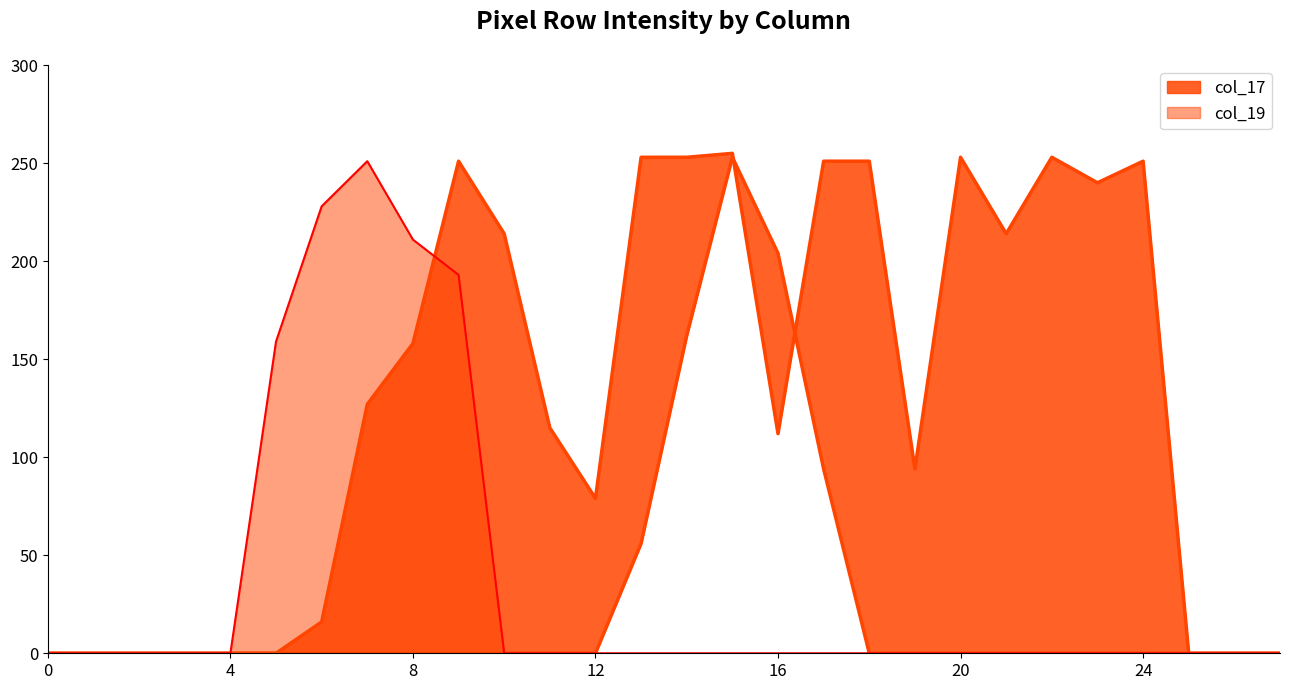

What is the total value across all series at 14?

415